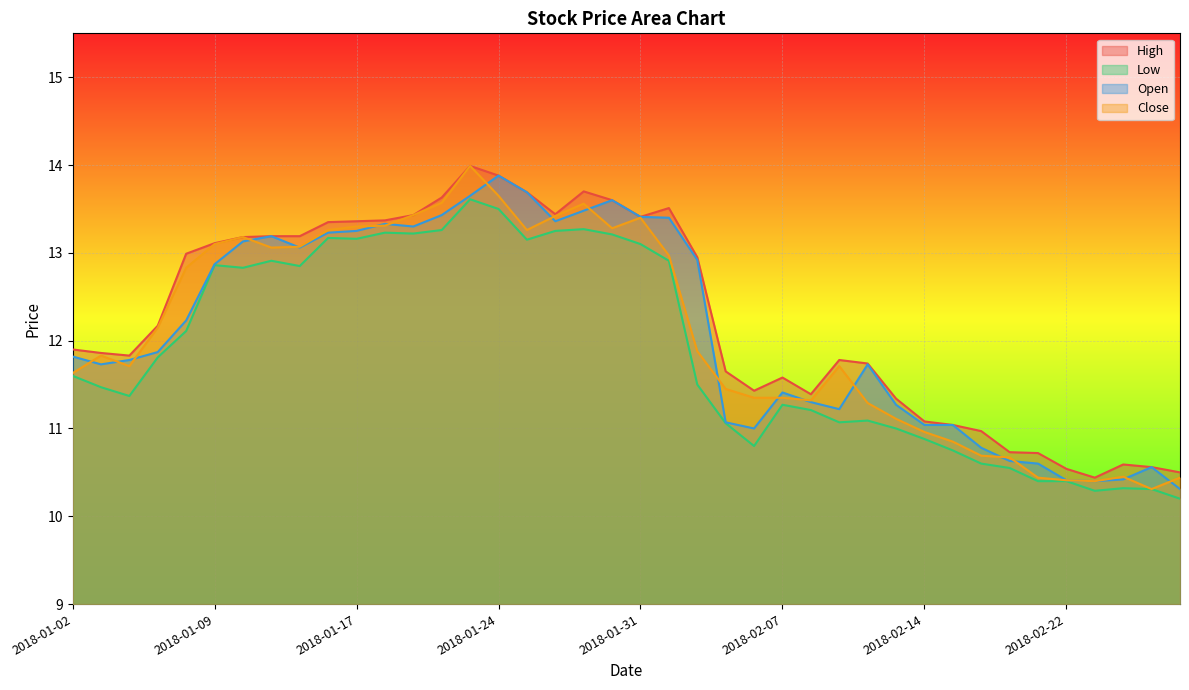

Read the Open value at 2018-02-27.

10.6